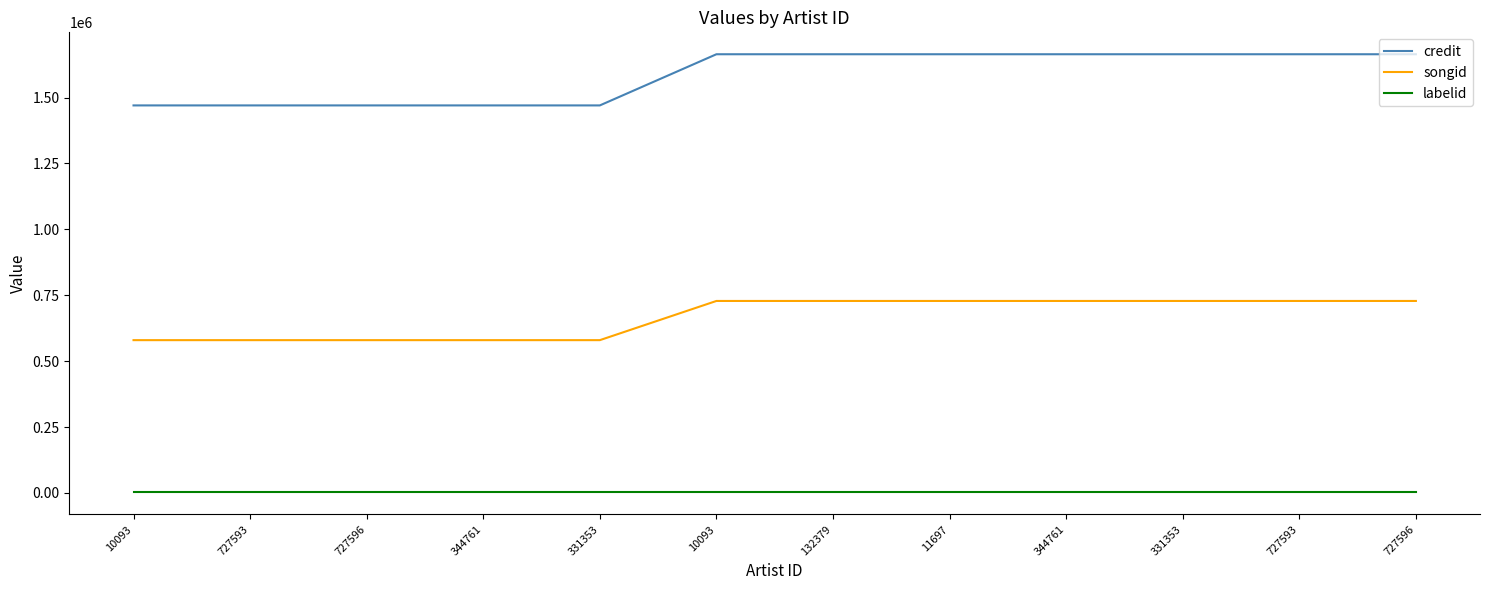

What is the difference between the maximum and minimum values in the credit series?

194081